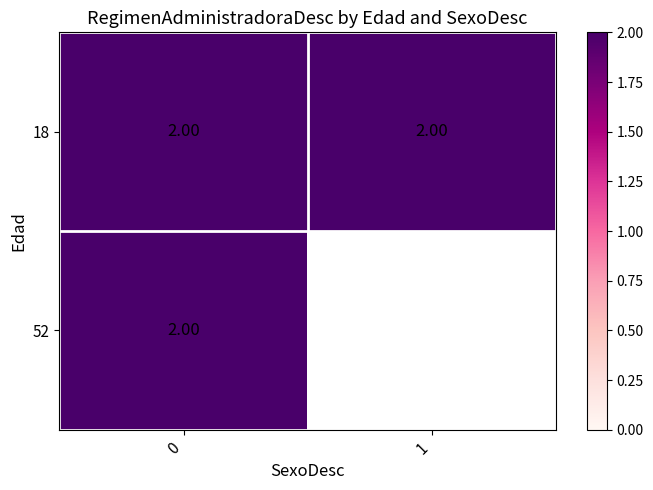

How many values in 1 are above zero?

1